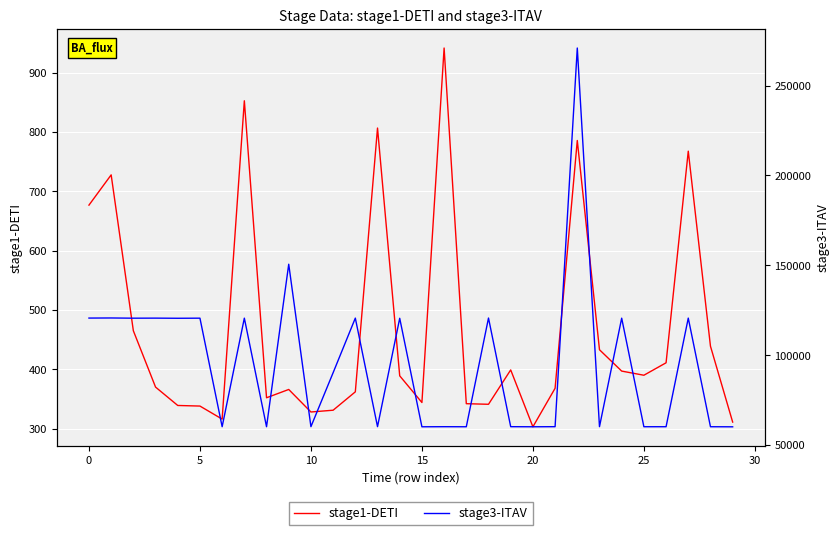

The value of stage3-ITAV at 24 is 36513. True or false?

False